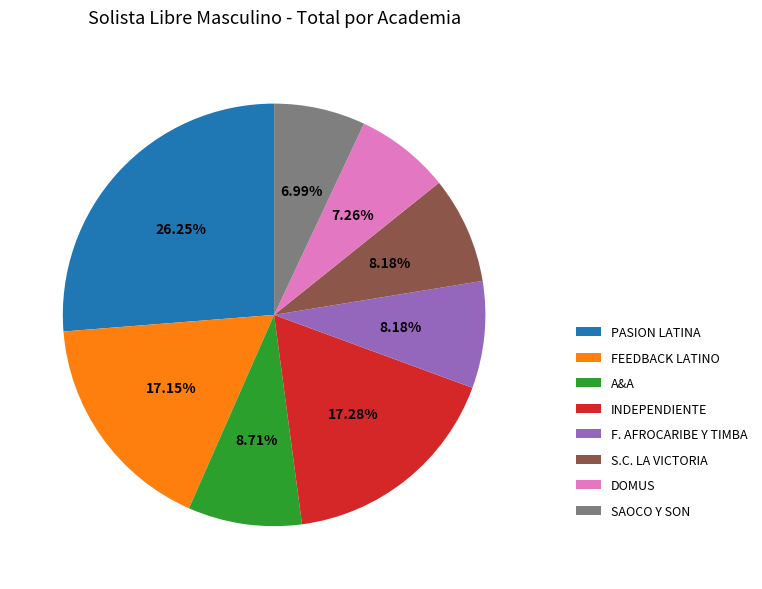

What is the largest slice in the pie chart?

PASION LATINA